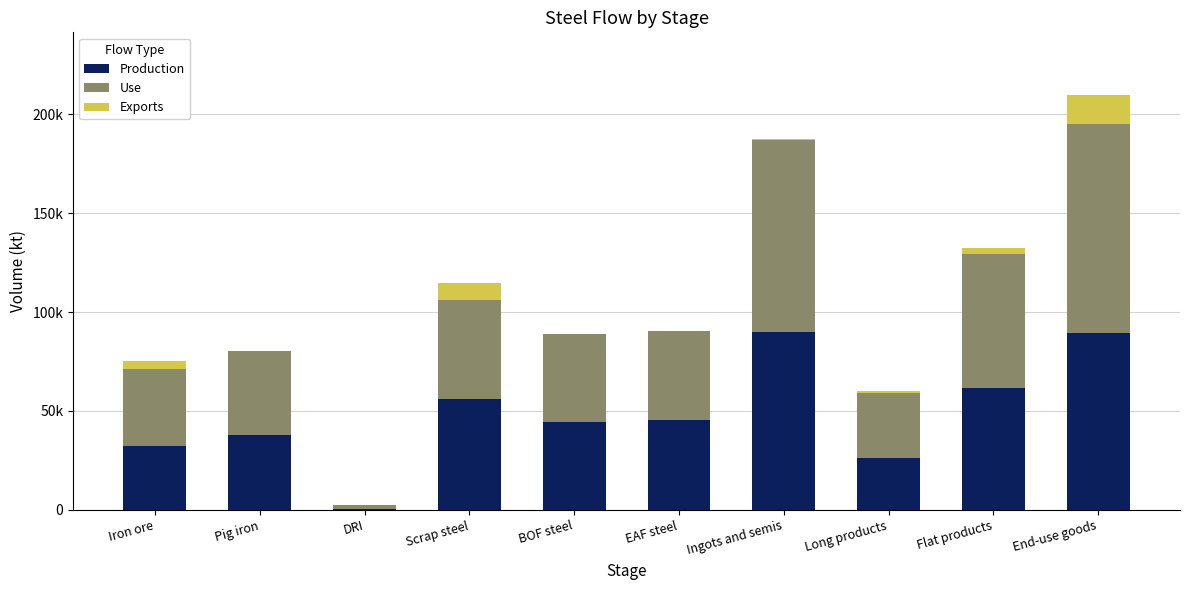

The value of Production at End-use goods is 89492.6. True or false?

True